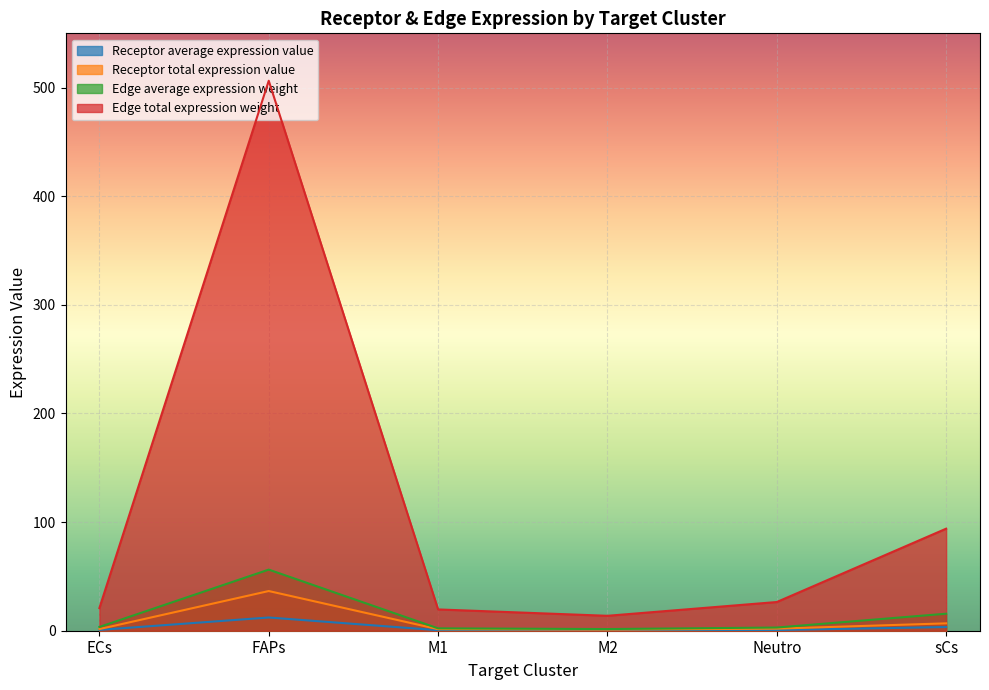

What is the difference between the maximum and minimum values in the Edge total expression weight series?

492.6